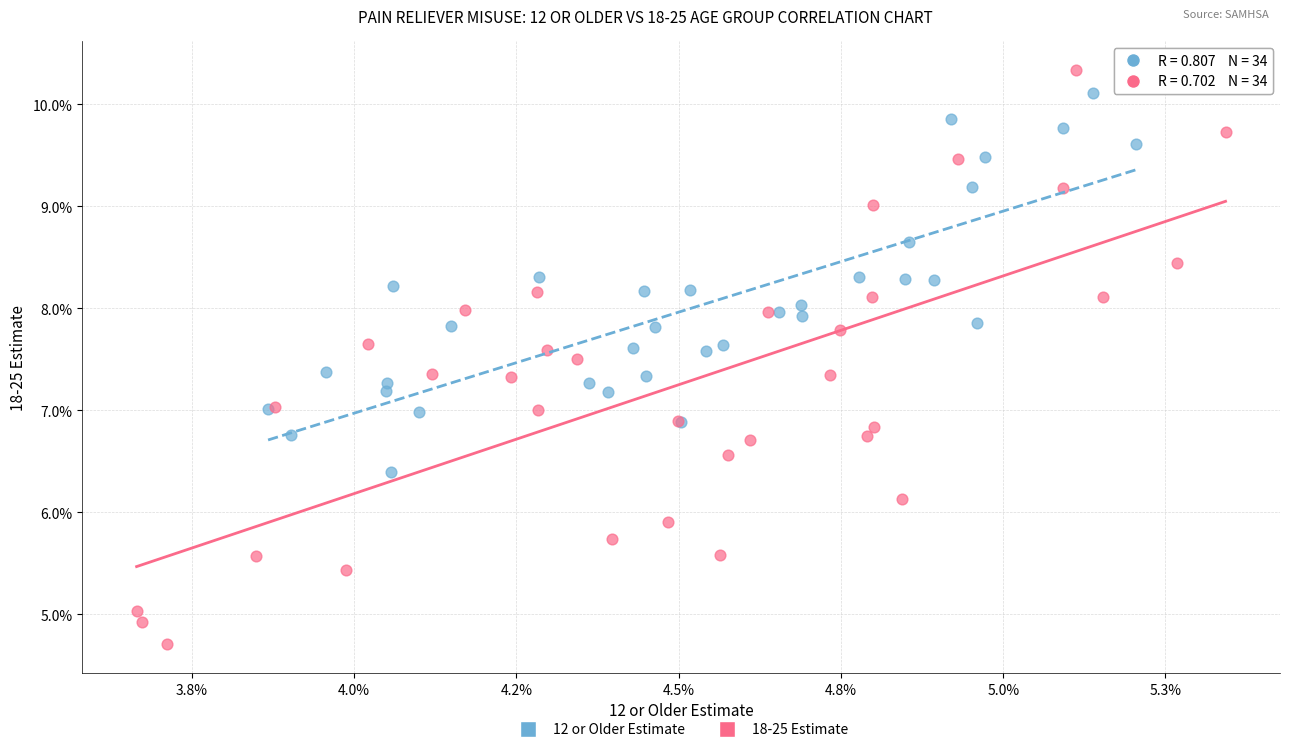

Which series reaches the maximum Y coordinate?

18-25 Estimate